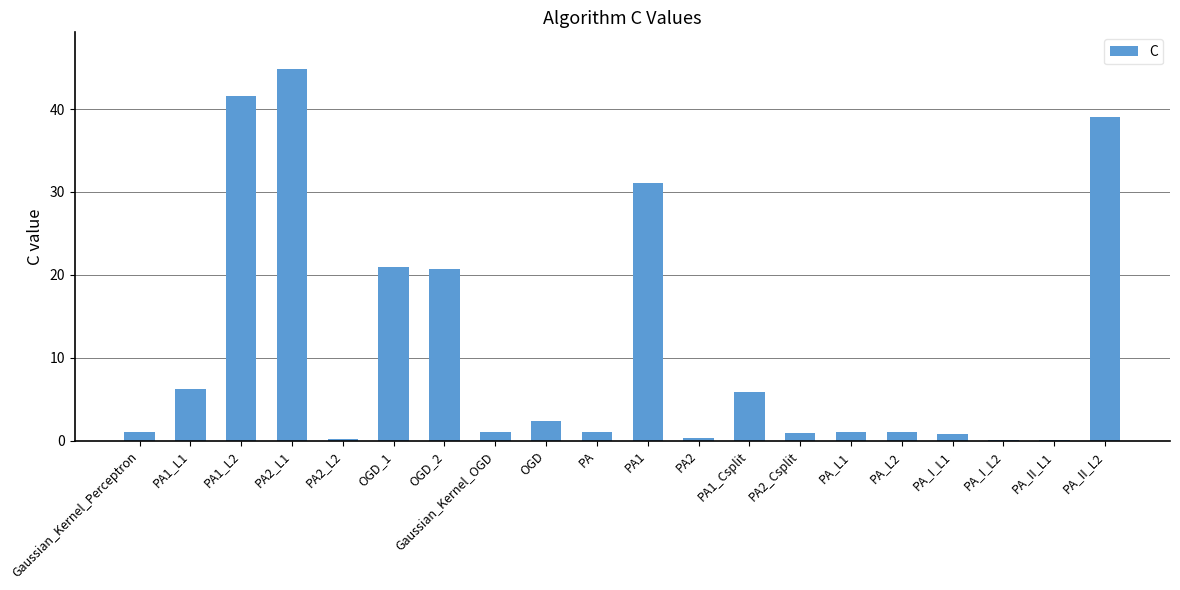

Which category has the highest value across all series?

PA2_L1